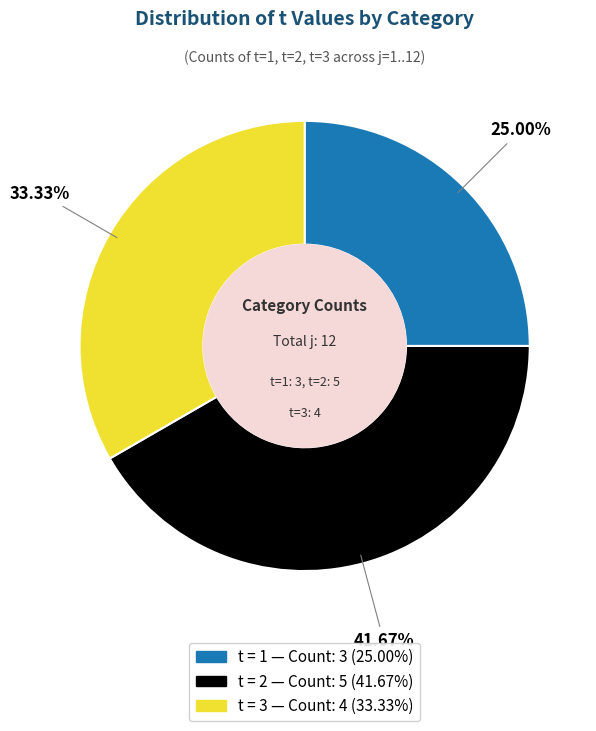

Does any single category account for the majority?

No